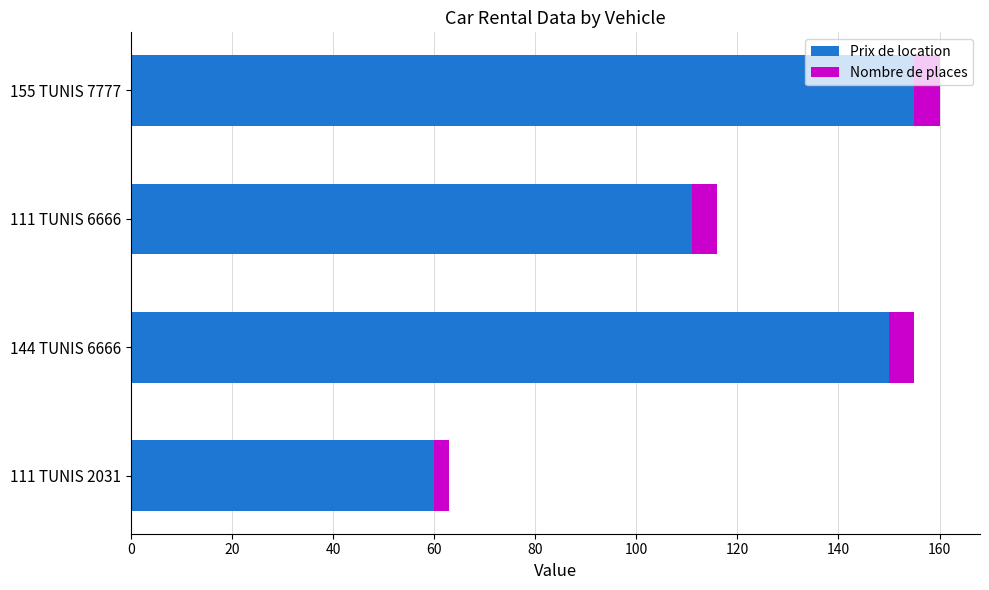

How many values in the Prix de location series are below 150?

2